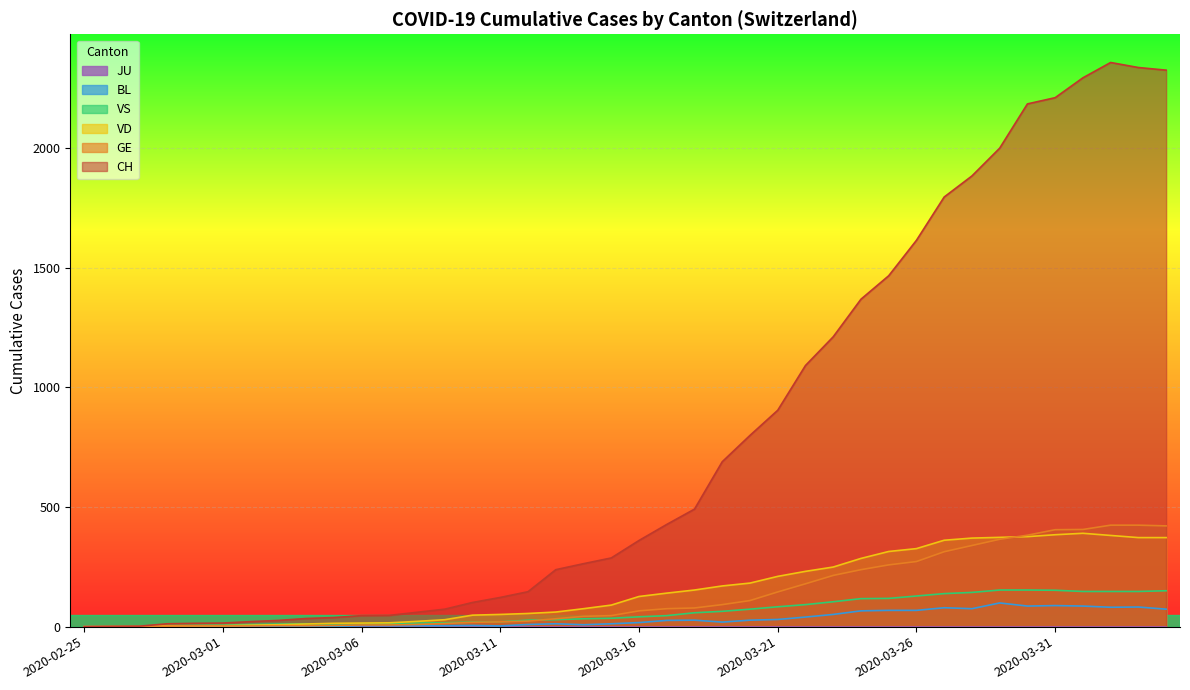

Reading left to right, what are all the values shown in this chart?

CH: 2020-02-25=0	2020-02-26=1	2020-02-27=2	2020-02-28=12	2020-02-29=14	2020-03-01=15	2020-03-02=21	2020-03-03=26	2020-03-04=34	2020-03-05=38	2020-03-06=46	2020-03-07=47	2020-03-08=60	2020-03-09=73	2020-03-10=101	2020-03-11=122	2020-03-12=146	2020-03-13=238	2020-03-14=263	2020-03-15=287	2020-03-16=360	2020-03-17=427	2020-03-18=491	2020-03-19=689	2020-03-20=799	2020-03-21=904	2020-03-22=1091	2020-03-23=1211	2020-03-24=1368	2020-03-25=1466	2020-03-26=1614	2020-03-27=1795	2020-03-28=1883	2020-03-29=1999	2020-03-30=2184	2020-03-31=2210	2020-04-01=2293	2020-04-02=2357	2020-04-03=2336	2020-04-04=2325
GE: 2020-02-25=0	2020-02-26=1	2020-02-27=1	2020-02-28=2	2020-02-29=3	2020-03-01=3	2020-03-02=3	2020-03-03=4	2020-03-04=4	2020-03-05=5	2020-03-06=7	2020-03-07=7	2020-03-08=9	2020-03-09=13	2020-03-10=18	2020-03-11=20	2020-03-12=23	2020-03-13=33	2020-03-14=43	2020-03-15=46	2020-03-16=66	2020-03-17=75	2020-03-18=78	2020-03-19=92	2020-03-20=109	2020-03-21=145	2020-03-22=179	2020-03-23=214	2020-03-24=238	2020-03-25=258	2020-03-26=272	2020-03-27=313	2020-03-28=339	2020-03-29=365	2020-03-30=382	2020-03-31=405	2020-04-01=406	2020-04-02=424	2020-04-03=424	2020-04-04=421
VD: 2020-02-25=0	2020-02-26=0	2020-02-27=0	2020-02-28=4	2020-02-29=4	2020-03-01=4	2020-03-02=6	2020-03-03=8	2020-03-04=11	2020-03-05=14	2020-03-06=15	2020-03-07=16	2020-03-08=22	2020-03-09=29	2020-03-10=48	2020-03-11=51	2020-03-12=55	2020-03-13=61	2020-03-14=75	2020-03-15=90	2020-03-16=126	2020-03-17=140	2020-03-18=153	2020-03-19=170	2020-03-20=182	2020-03-21=210	2020-03-22=231	2020-03-23=249	2020-03-24=285	2020-03-25=314	2020-03-26=326	2020-03-27=361	2020-03-28=370	2020-03-29=373	2020-03-30=376	2020-03-31=384	2020-04-01=390	2020-04-02=381	2020-04-03=372	2020-04-04=372
VS: 2020-02-25=0	2020-02-26=0	2020-02-27=0	2020-02-28=5	2020-02-29=5	2020-03-01=6	2020-03-02=9	2020-03-03=11	2020-03-04=12	2020-03-05=10	2020-03-06=11	2020-03-07=11	2020-03-08=15	2020-03-09=16	2020-03-10=19	2020-03-11=20	2020-03-12=27	2020-03-13=29	2020-03-14=33	2020-03-15=35	2020-03-16=41	2020-03-17=46	2020-03-18=58	2020-03-19=64	2020-03-20=73	2020-03-21=83	2020-03-22=92	2020-03-23=104	2020-03-24=117	2020-03-25=118	2020-03-26=128	2020-03-27=138	2020-03-28=143	2020-03-29=153	2020-03-30=153	2020-03-31=152	2020-04-01=147	2020-04-02=147	2020-04-03=147	2020-04-04=150
BL: 2020-02-25=0	2020-02-26=0	2020-02-27=0	2020-02-28=0	2020-02-29=1	2020-03-01=1	2020-03-02=1	2020-03-03=1	2020-03-04=1	2020-03-05=1	2020-03-06=4	2020-03-07=4	2020-03-08=4	2020-03-09=4	2020-03-10=5	2020-03-11=3	2020-03-12=9	2020-03-13=12	2020-03-14=8	2020-03-15=12	2020-03-16=17	2020-03-17=26	2020-03-18=27	2020-03-19=19	2020-03-20=27	2020-03-21=30	2020-03-22=40	2020-03-23=51	2020-03-24=66	2020-03-25=68	2020-03-26=68	2020-03-27=79	2020-03-28=75	2020-03-29=99	2020-03-30=86	2020-03-31=88	2020-04-01=86	2020-04-02=81	2020-04-03=82	2020-04-04=73